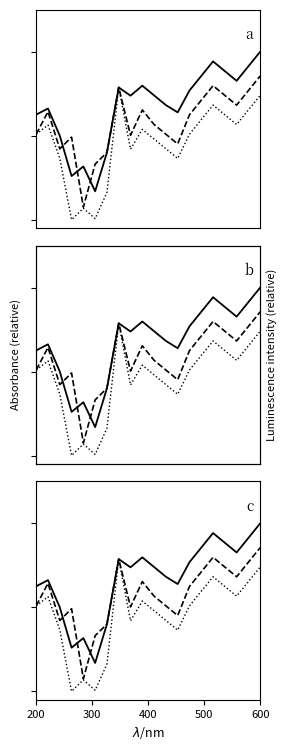

Reading left to right, extract all data points from this chart.

High: 0.6	0.7	0.5	0.3	0.3	0.2	0.4	0.8	0.7	0.8	0.7	0.7	0.6	0.8	0.9	0.9	0.9	0.8	0.9	1.0
Low: 0.5	0.6	0.4	0.0	0.1	0.0	0.2	0.8	0.4	0.5	0.5	0.4	0.4	0.5	0.6	0.7	0.6	0.6	0.7	0.7
Close: 0.5	0.6	0.4	0.5	0.1	0.3	0.4	0.8	0.5	0.7	0.6	0.5	0.5	0.6	0.7	0.8	0.7	0.7	0.8	0.9